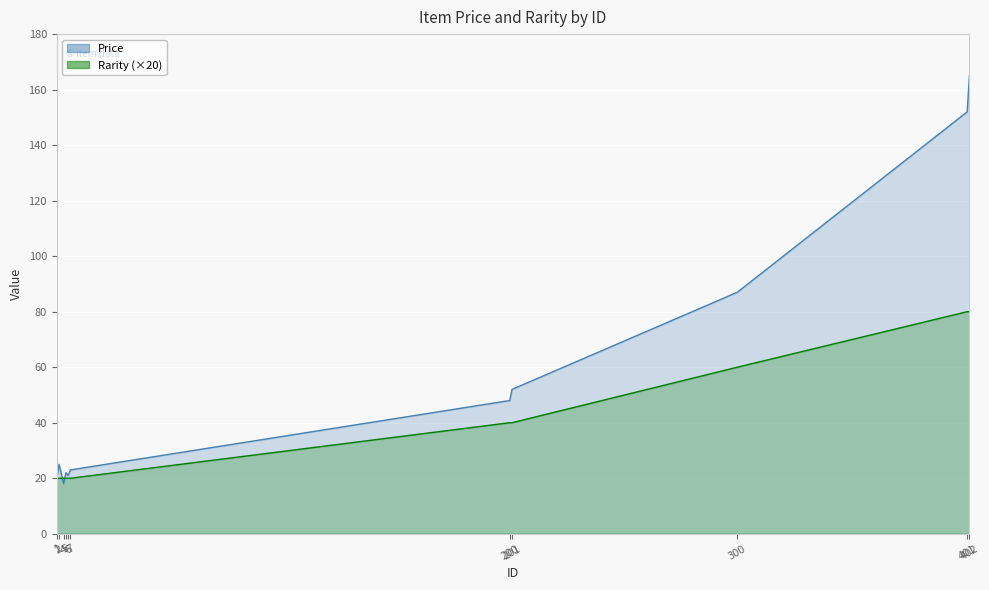

Reading left to right, what are all the values shown in this chart?

Price: 20	25	18	22	21	23	48	52	87	152	165
Rarity: 20	20	20	20	20	20	40	40	60	80	80